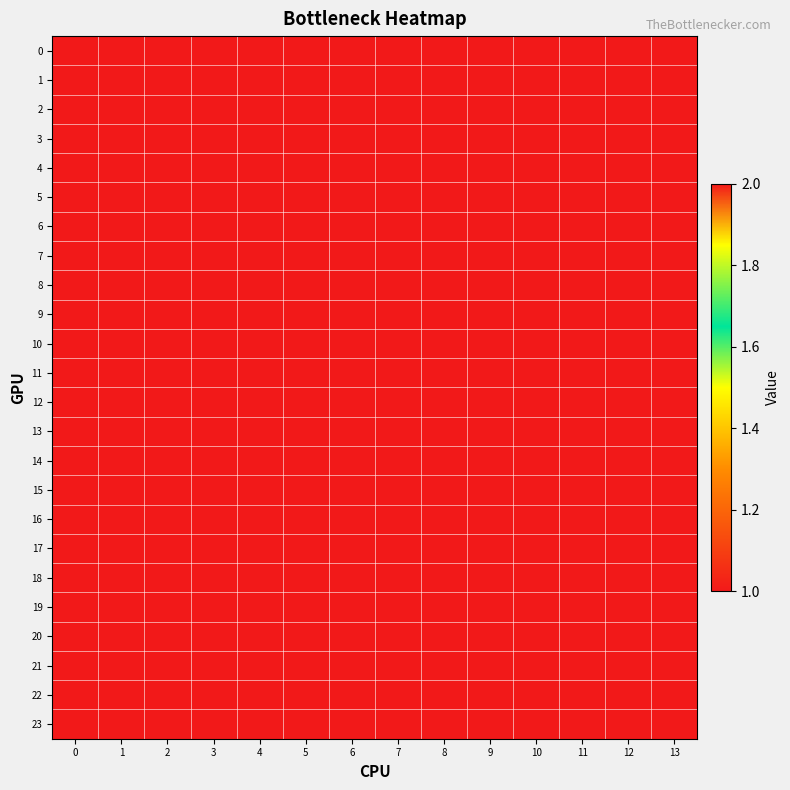

Rank the series by their maximum value, from lowest to highest.

0, 1, 2, 3, 4, 5, 6, 7, 8, 9, 10, 11, 12, 13, 14, 15, 16, 17, 18, 19, 20, 21, 22, 23